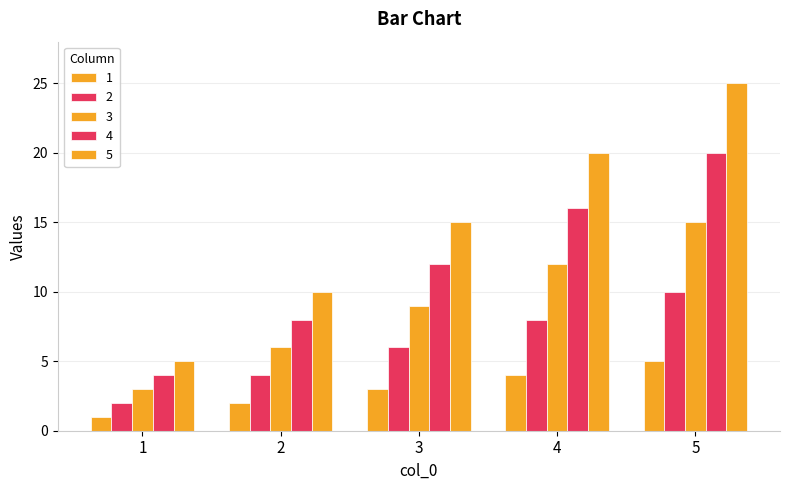

Are the bars horizontal?

No